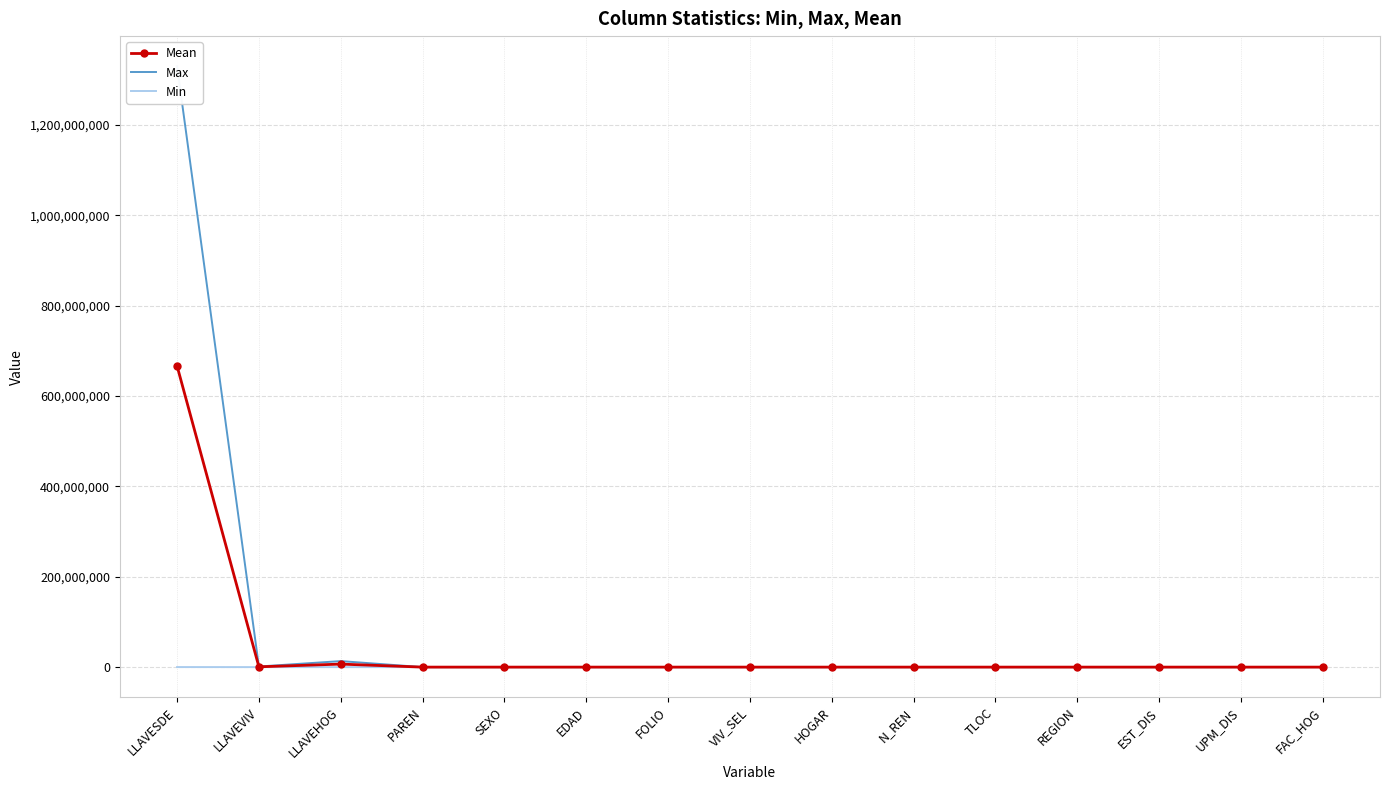

How many data points in Max are above 99?

7